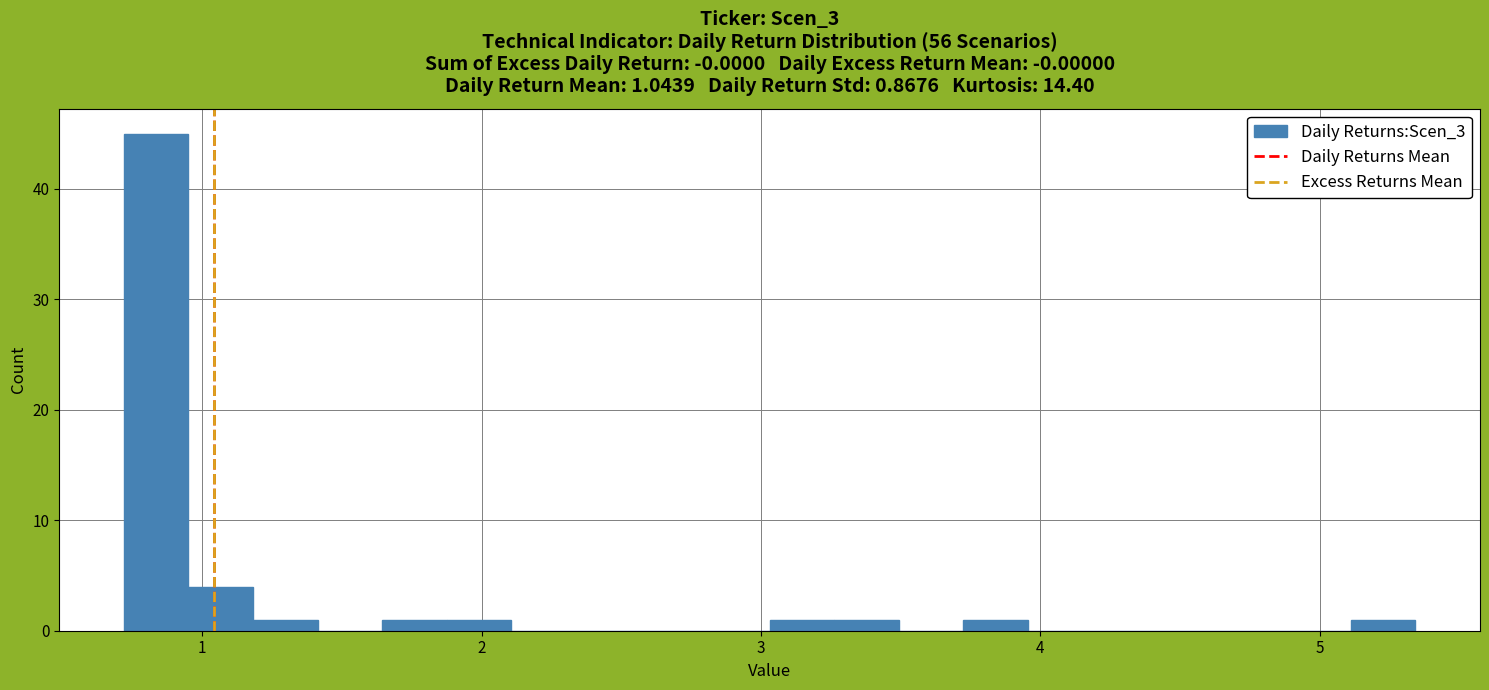

Read against the x-axis, roughly where is the centre of the tallest bar?

0.8